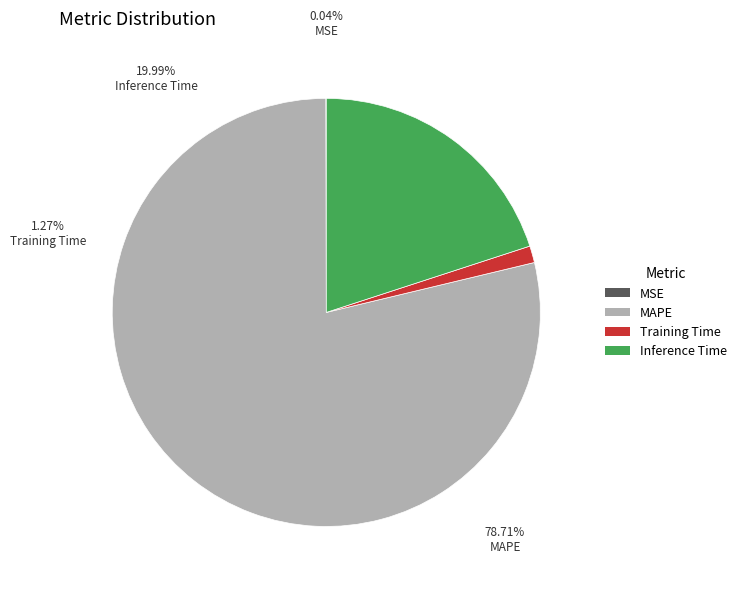

Rank the categories by value from lowest to highest.

MSE, Training Time, Inference Time, MAPE